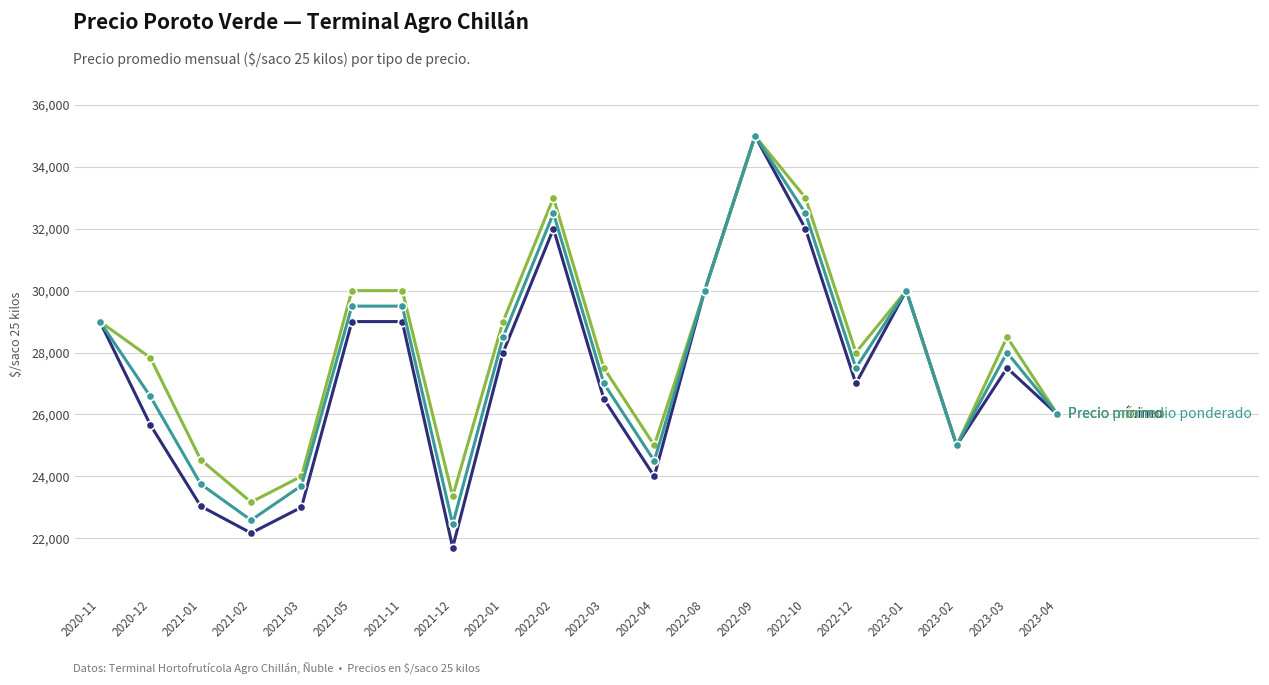

What is the total value across all series at 2023-01?

90000